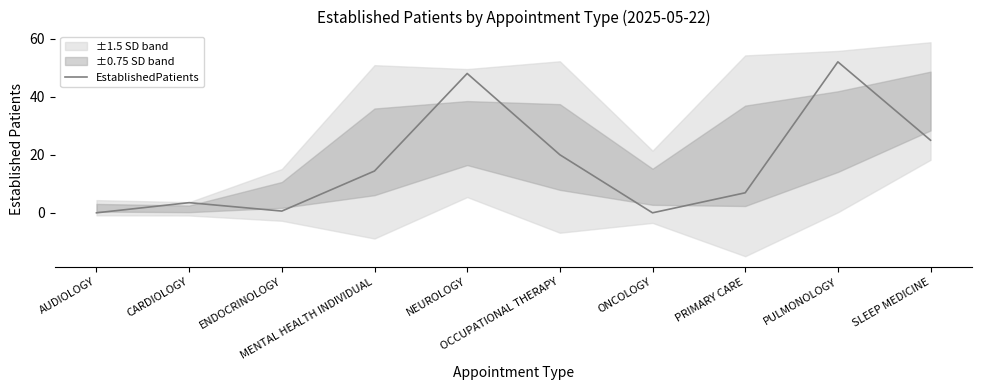

Rank the categories by value from highest to lowest.

PULMONOLOGY, NEUROLOGY, SLEEP MEDICINE, OCCUPATIONAL THERAPY, MENTAL HEALTH INDIVIDUAL, PRIMARY CARE, CARDIOLOGY, ENDOCRINOLOGY, AUDIOLOGY, ONCOLOGY